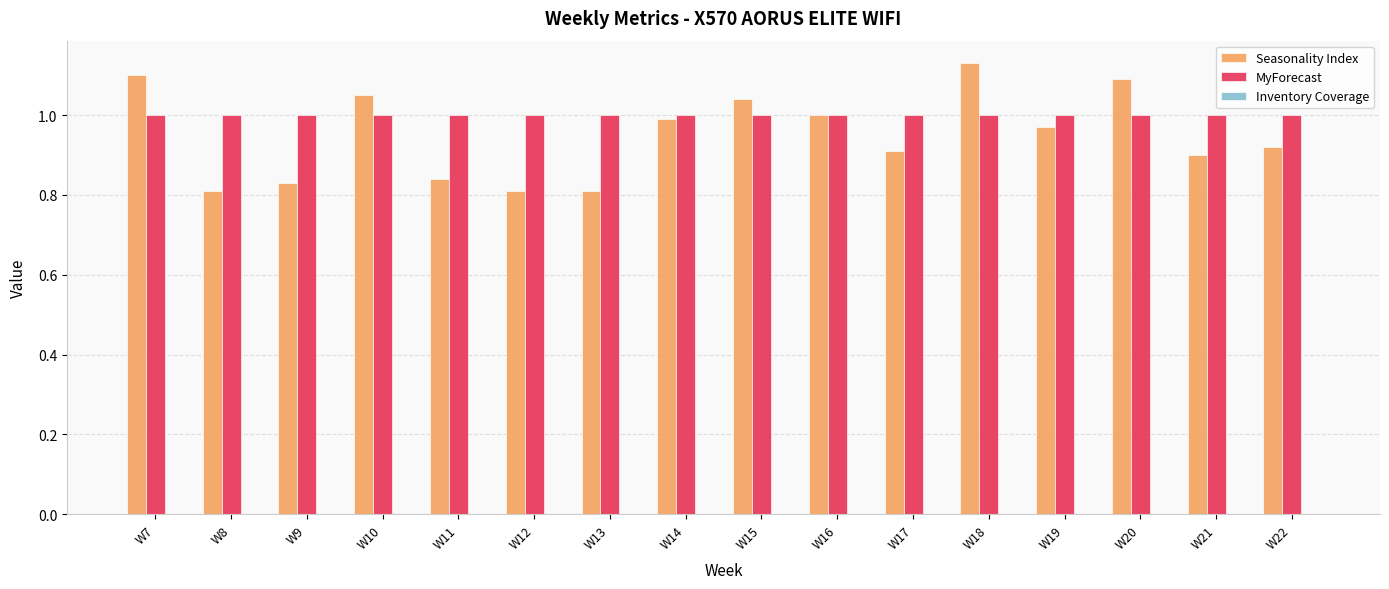

How many categories are shown in the chart?

16